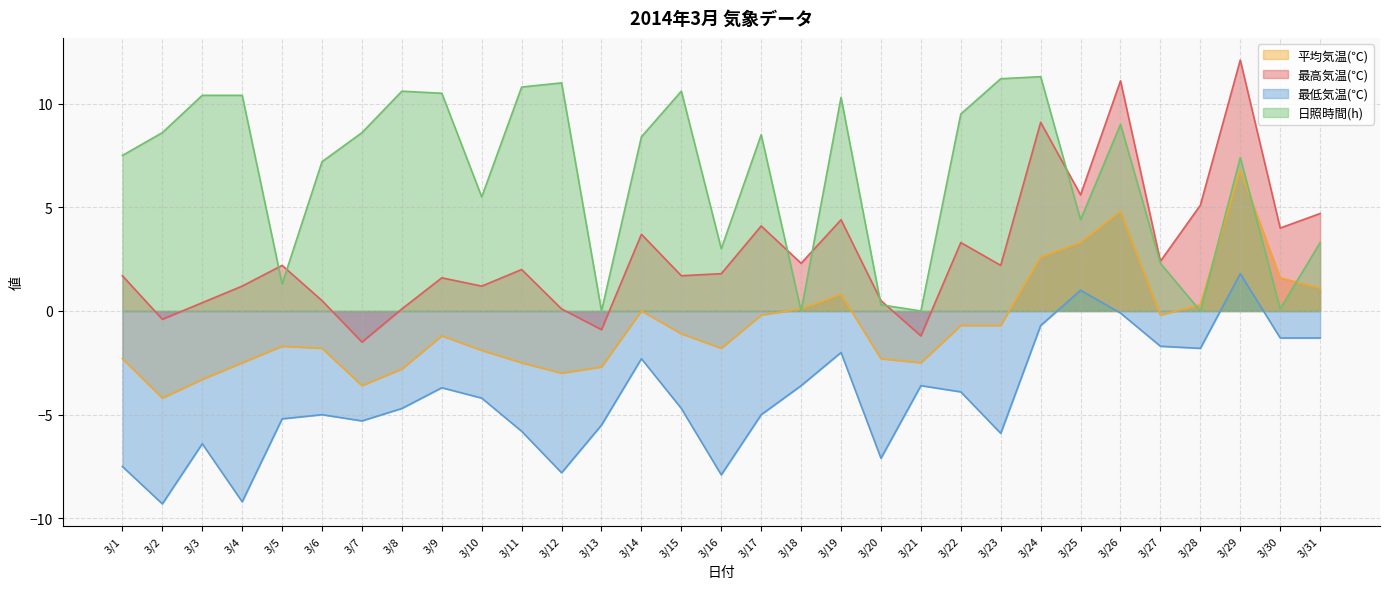

How many values in the 日照時間(h) series are below 8?

15